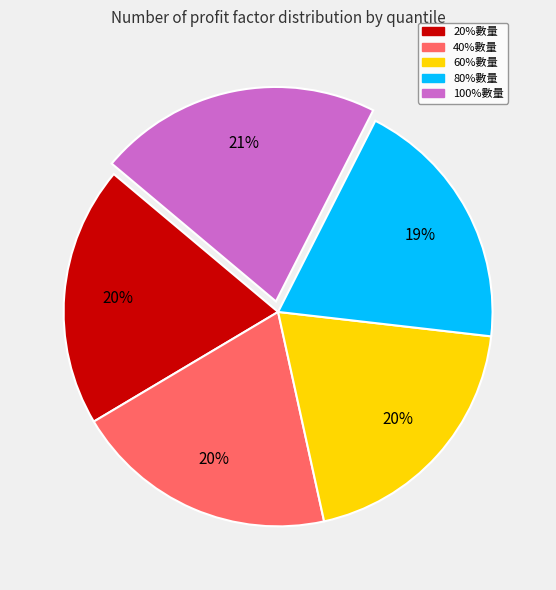

True or false: 80%數量 accounts for 19% of the total.

True